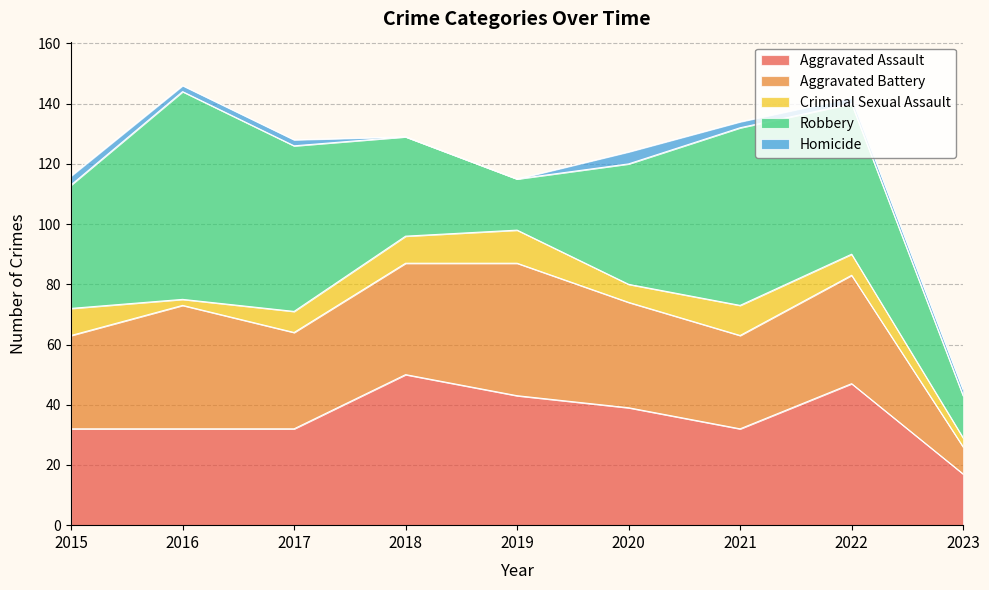

Does the chart have visible grid lines?

Yes